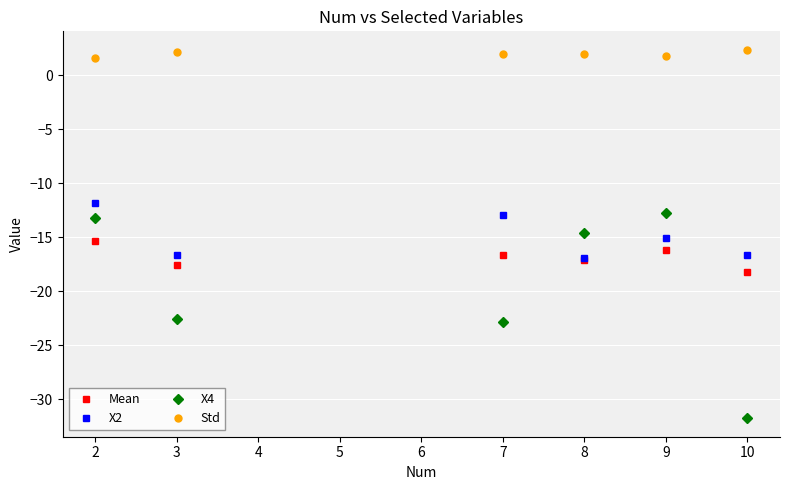

At how many categories does at least one series exceed -28?

6